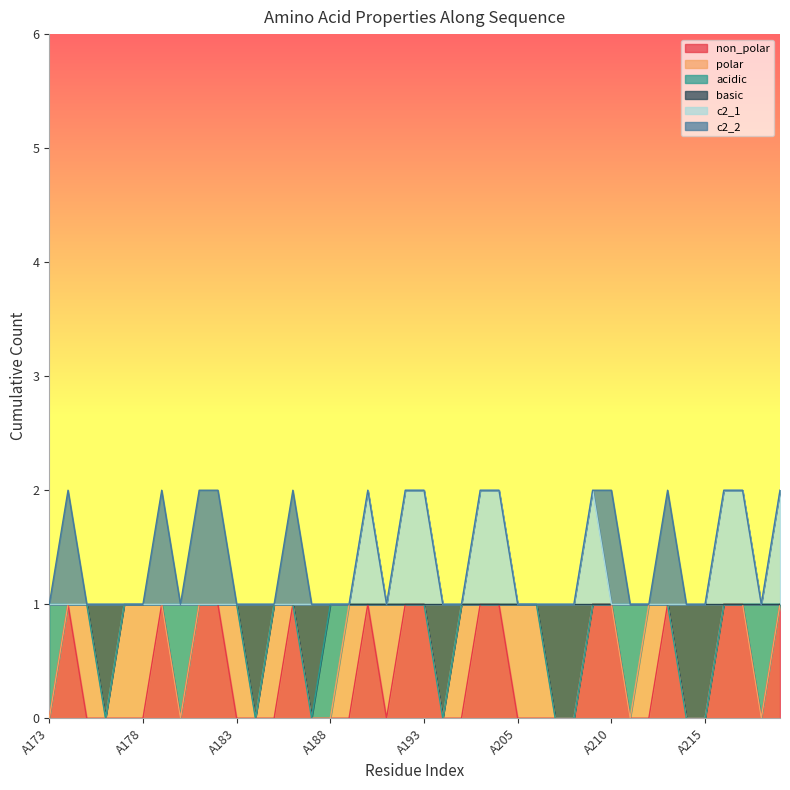

At how many categories does at least one series exceed 0?

40